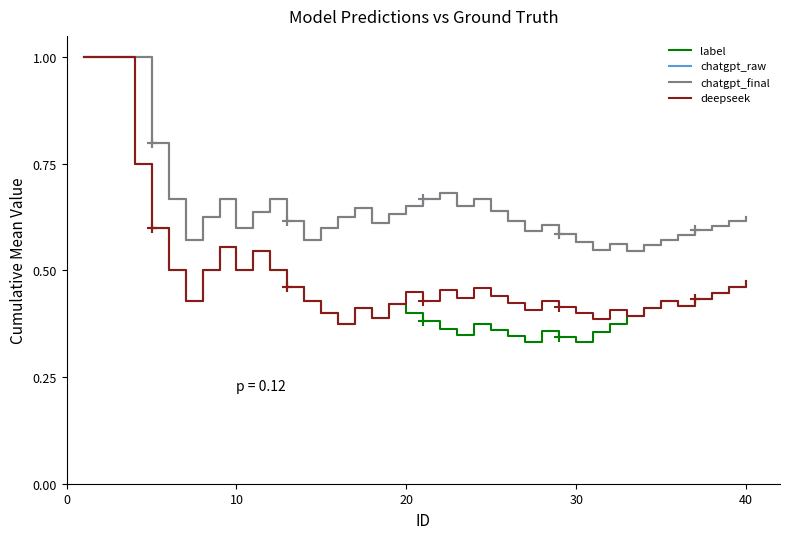

In deepseek, how many points are higher than both neighbors (excluding endpoints)?

9